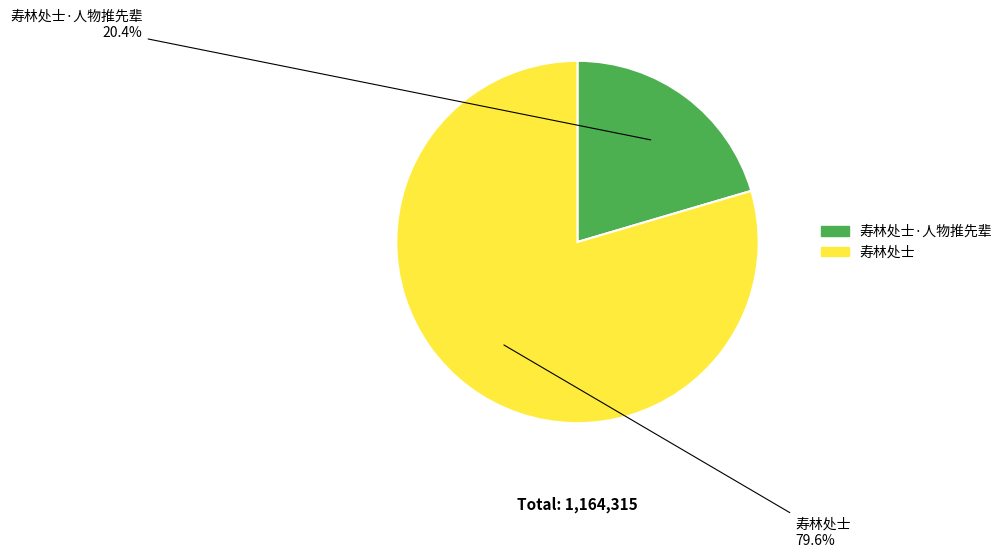

Is there a majority slice in this chart?

Yes